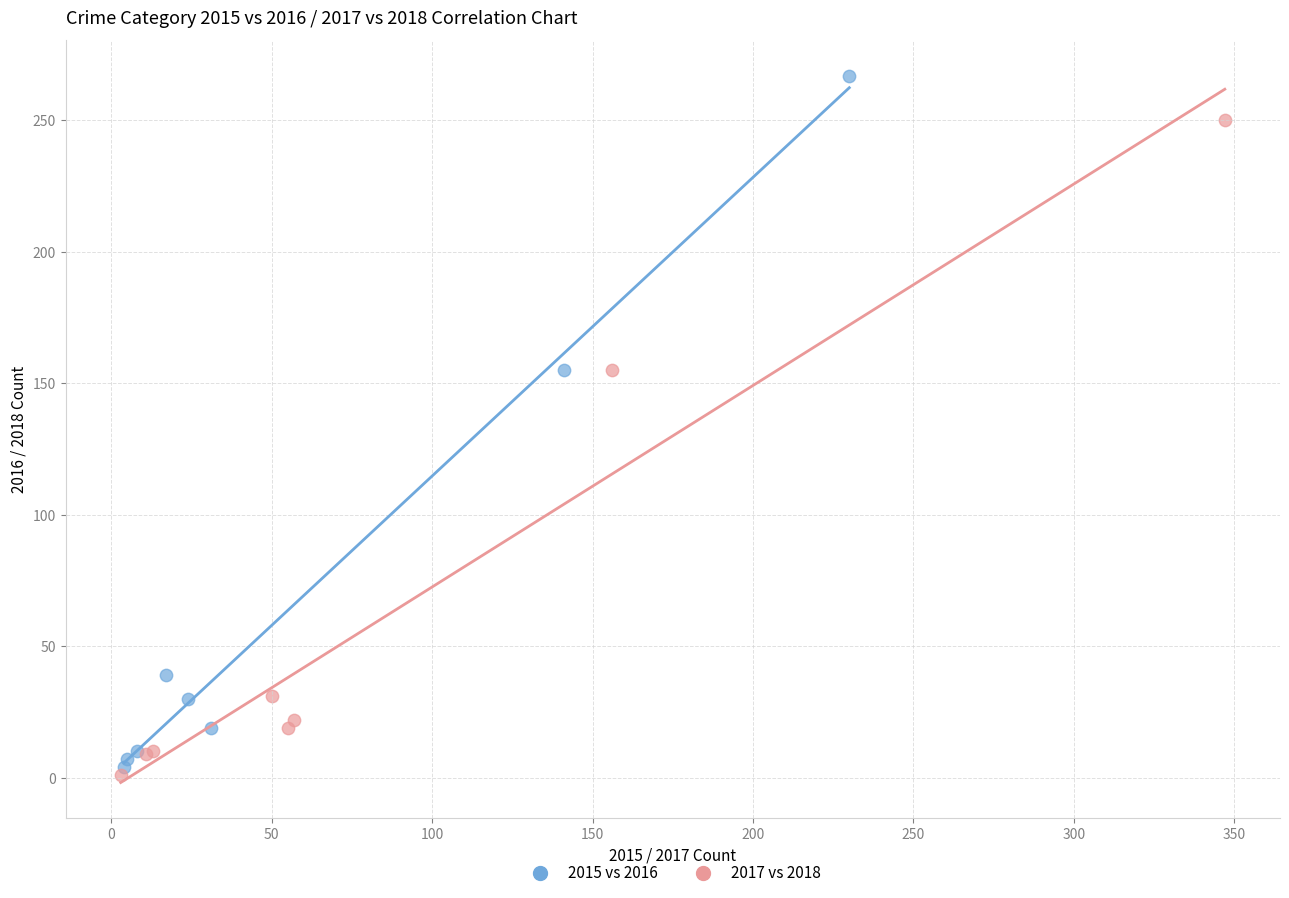

Which series reaches the maximum Y coordinate?

2015 vs 2016